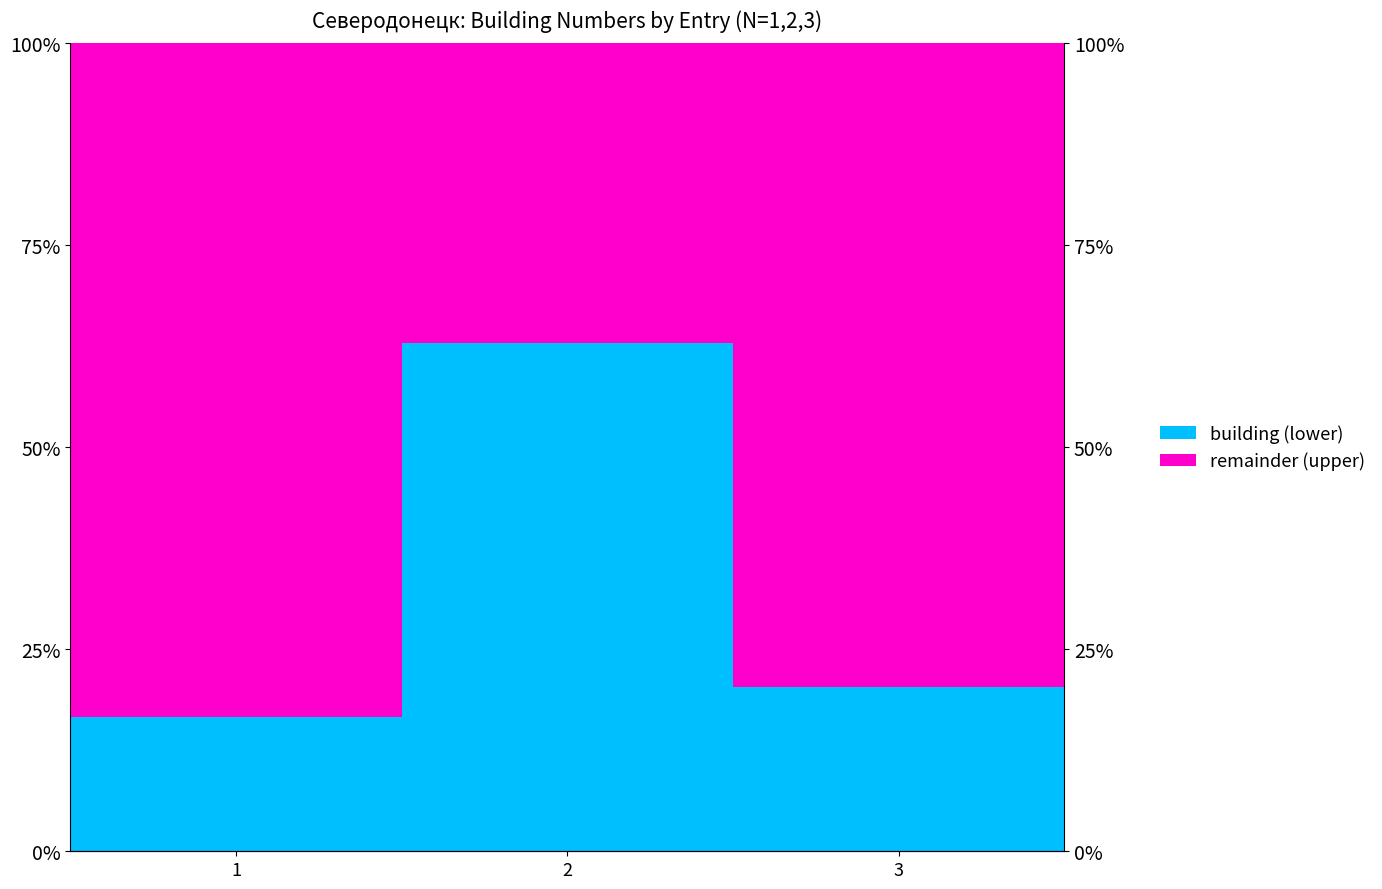

Reading right to left, extract all data points from this chart.

building: 20.4	63.0	16.7
remainder: 79.6	37.0	83.3